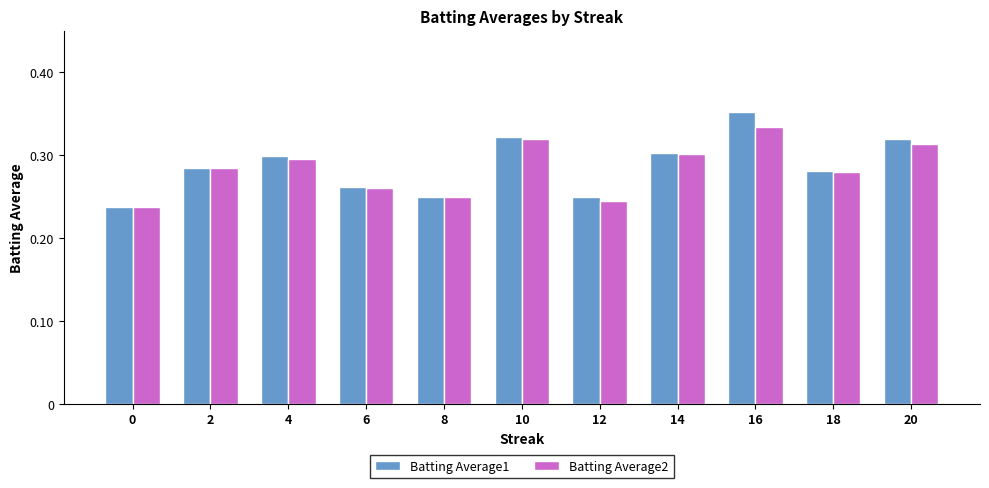

What is the total value across all series at 14?

0.6